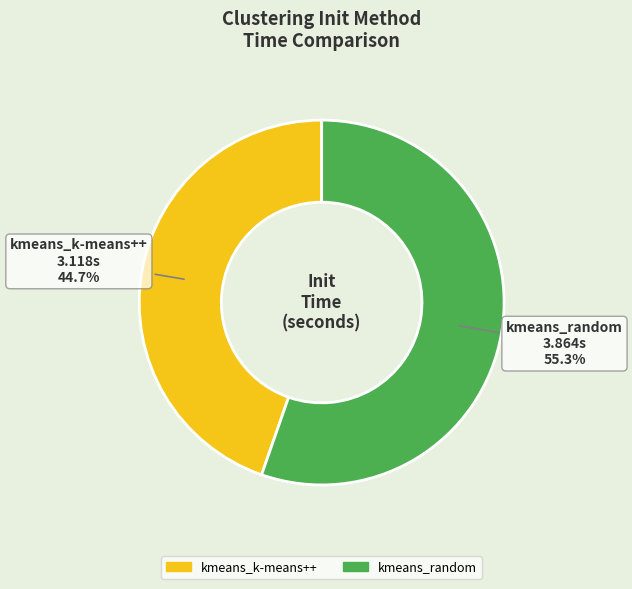

Count the number of slices in the pie.

2